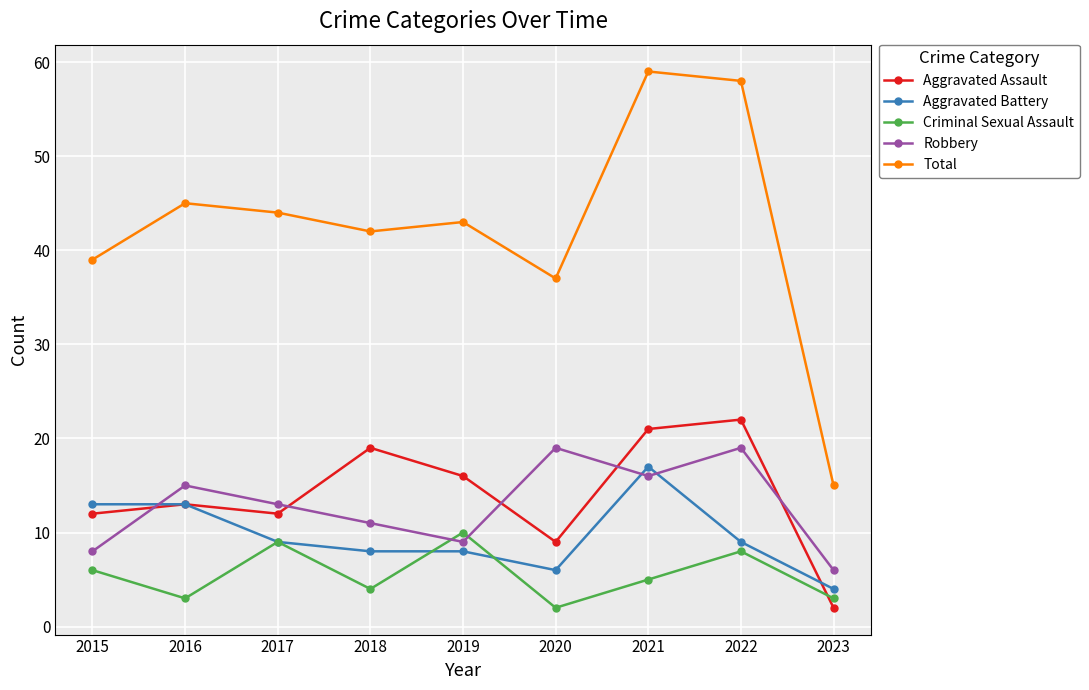

What are all the series names shown in the legend?

Aggravated Assault, Aggravated Battery, Criminal Sexual Assault, Robbery, Total